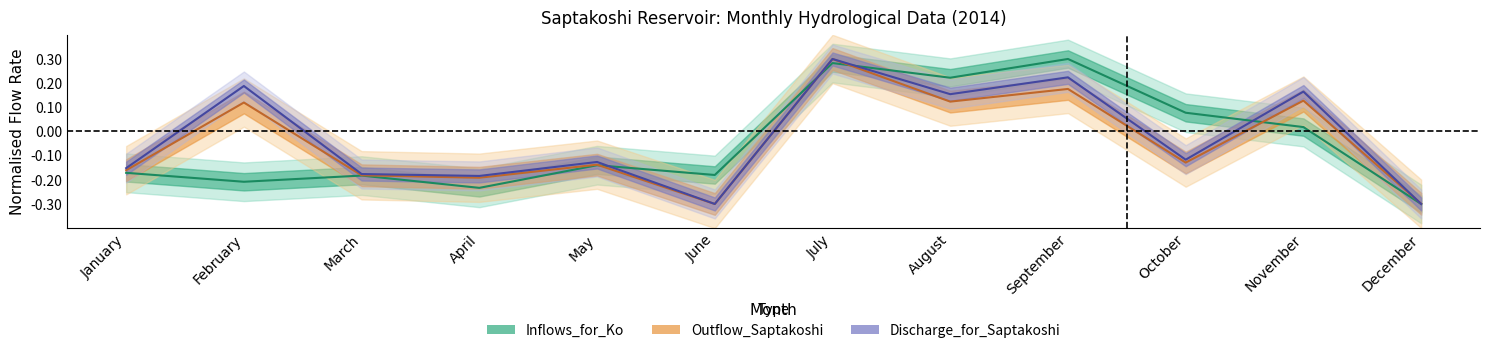

How many values in the Outflow_Saptakoshi series are below 0?

7